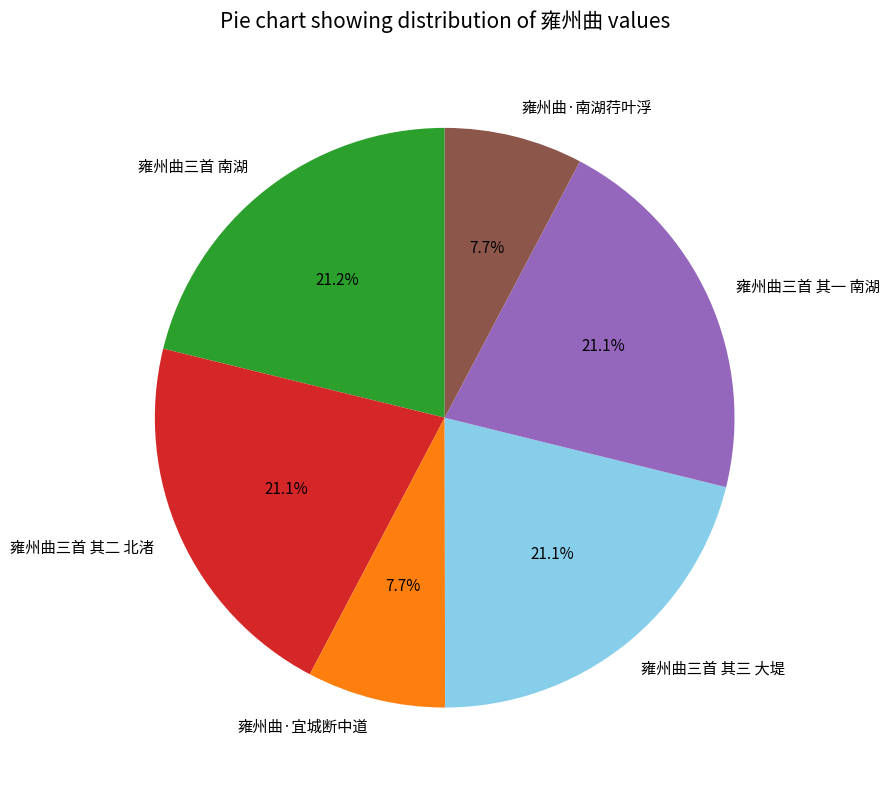

To the nearest percent, what is the combined percentage of 雍州曲·南湖荇叶浮 and 雍州曲三首 其三 大堤?

29%